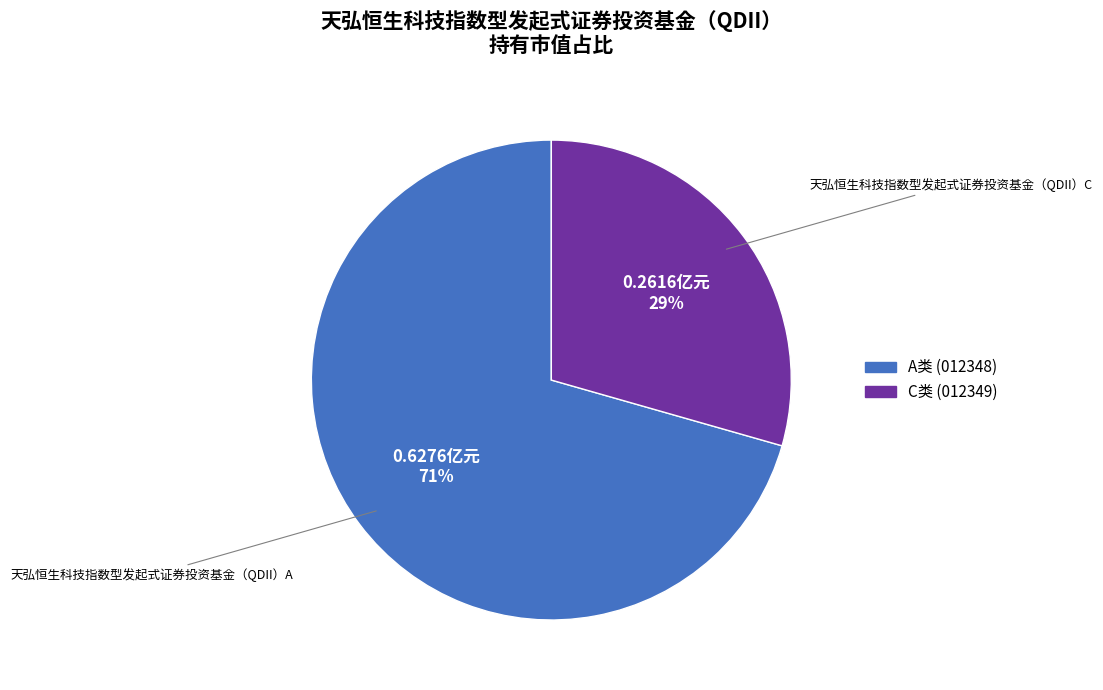

Do C类 (012349) and A类 (012348) together represent more than half of the pie?

Yes